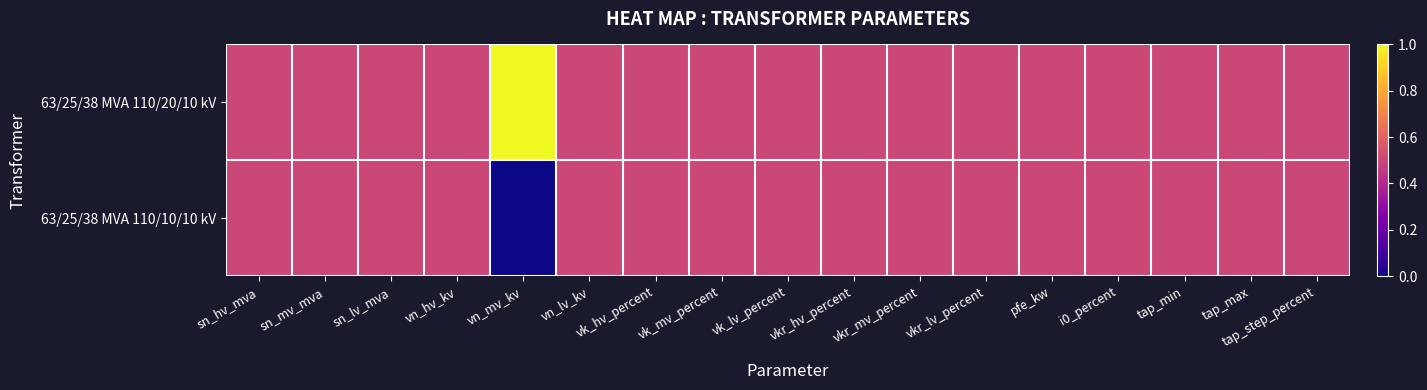

At how many categories does at least one series exceed 0?

17